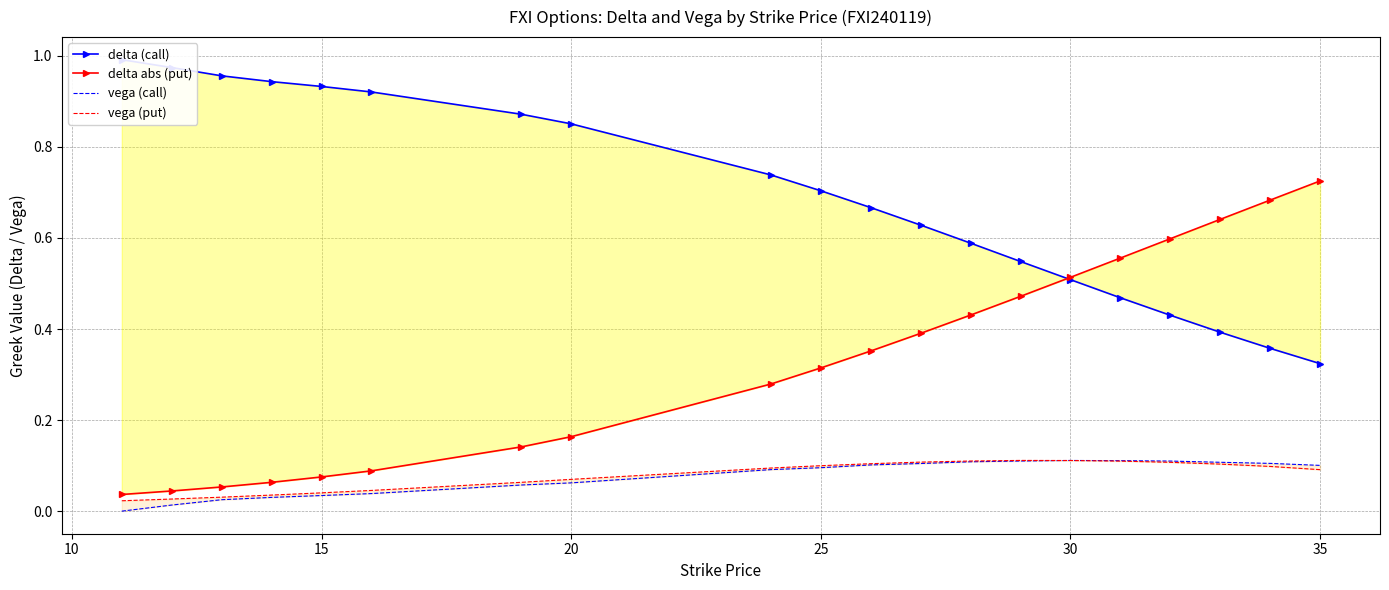

How many lines are shown in the chart?

4